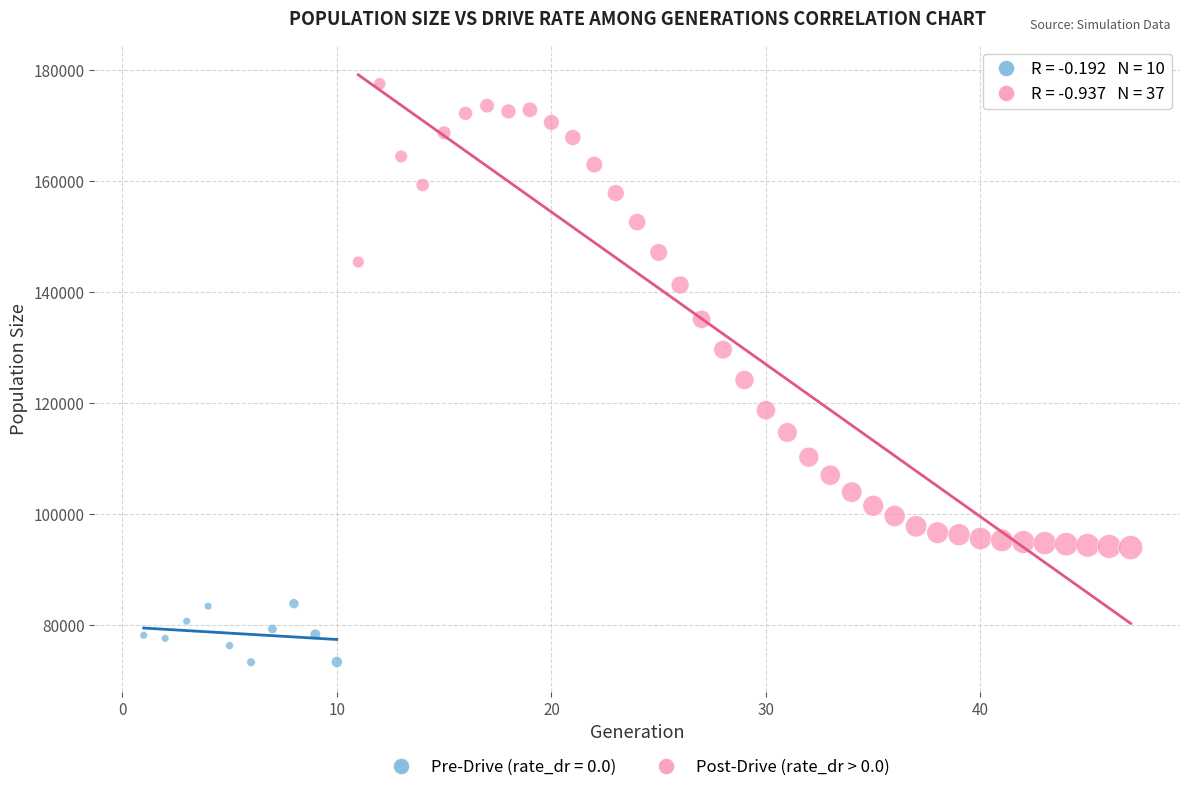

Which series contains the highest Y value?

Post-Drive (rate_dr > 0.0)